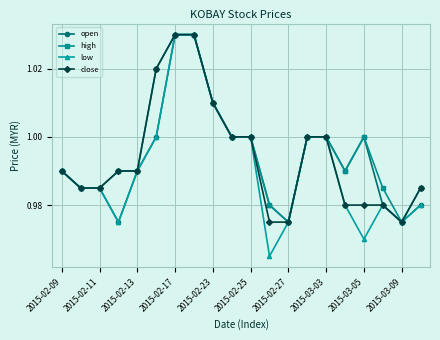

Which series has the widest spread of values?

low